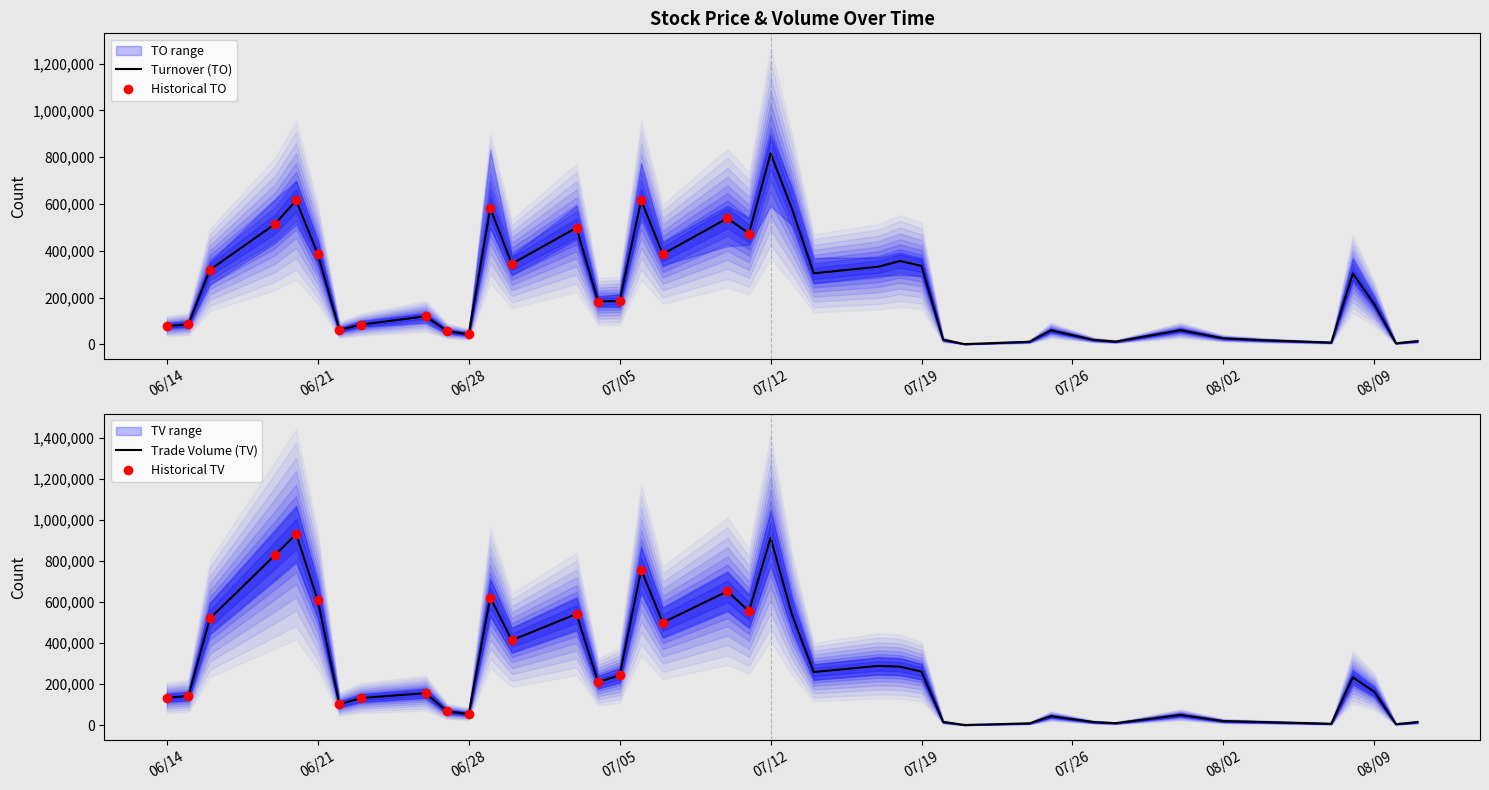

What is the difference between the maximum and second lowest values in the TV series?

926000.0